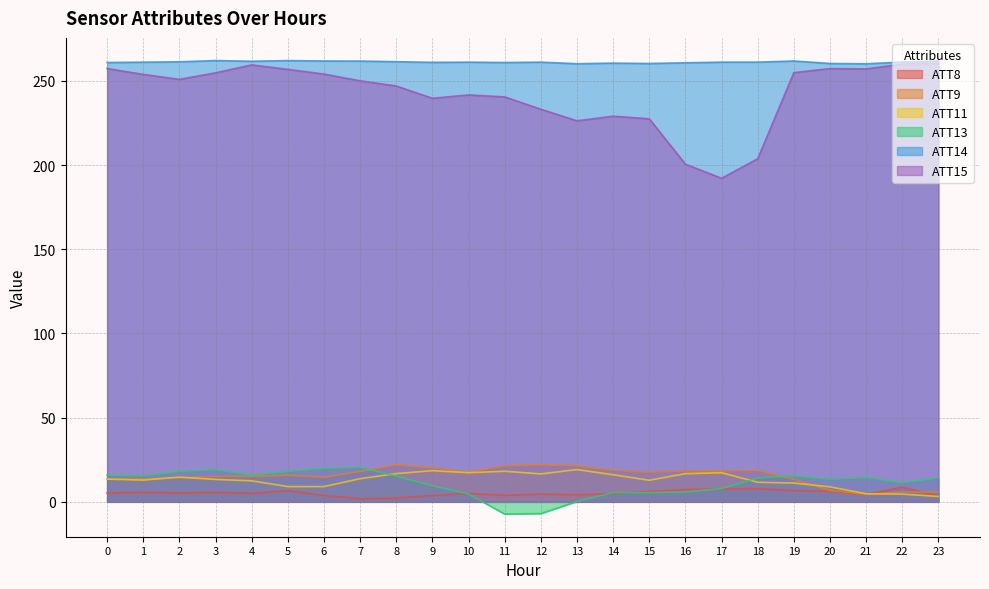

True or false: ATT15 has a value of 401.1 at 7.

False